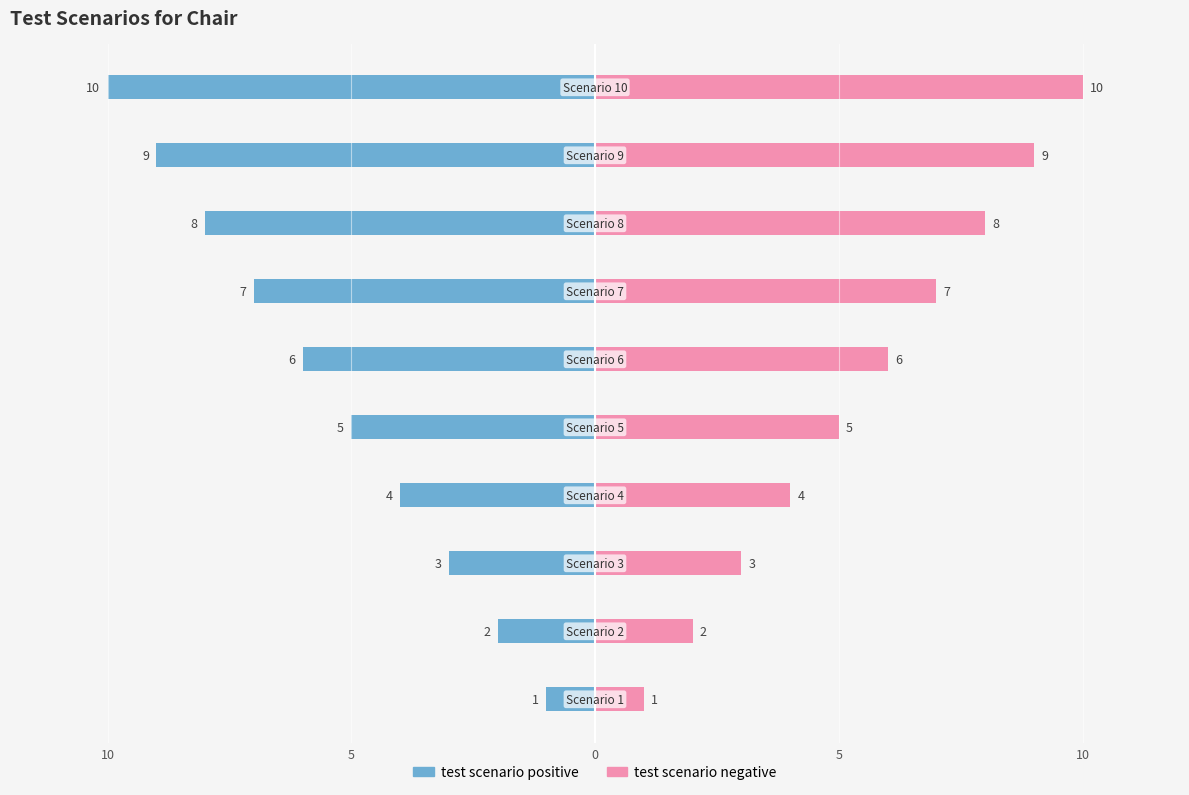

How many data points in test scenario negative are less than 6?

5